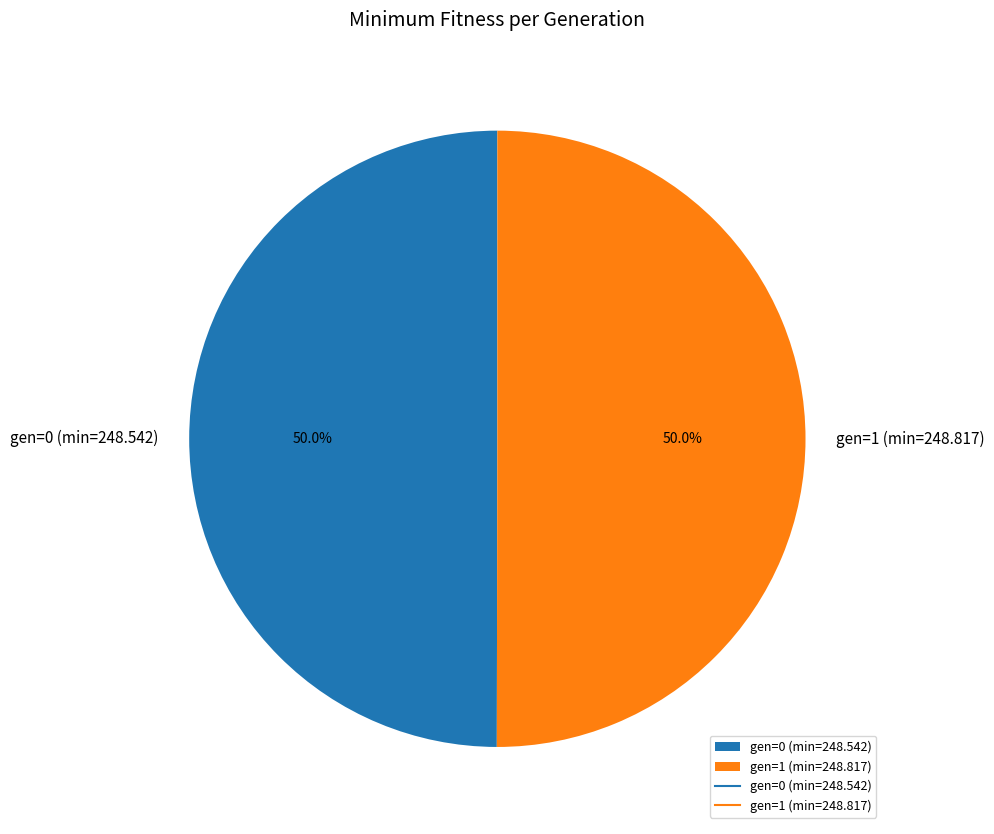

Is it true that gen=0 (min=248.542) is 50% of the pie?

True